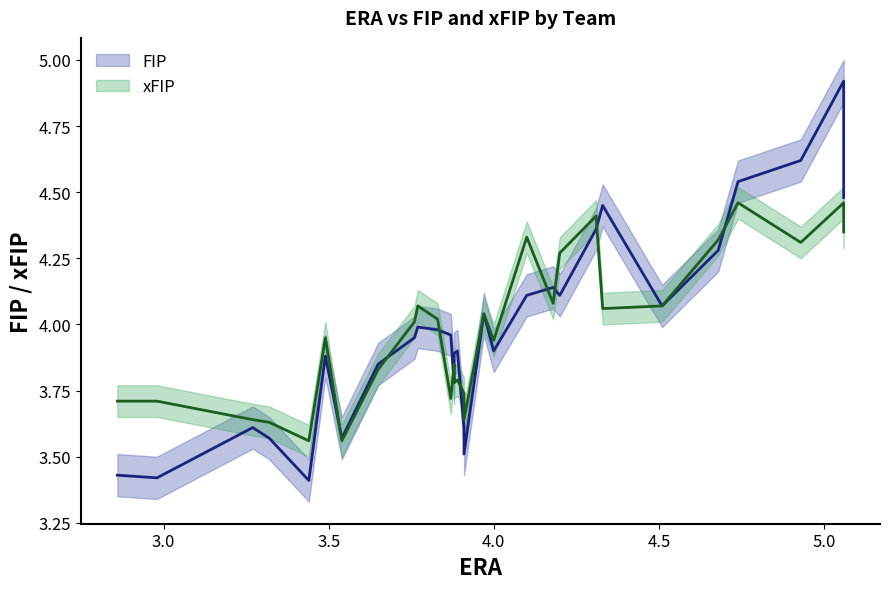

What are all the series names shown in the legend?

FIP, xFIP